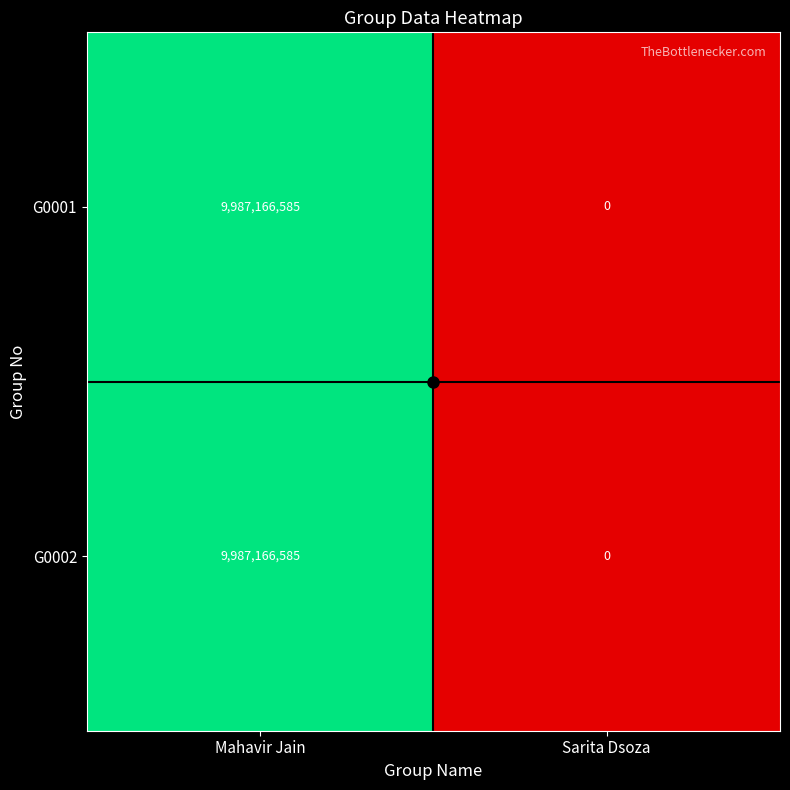

The value of G0002 at Sarita Dsoza is 0. True or false?

True